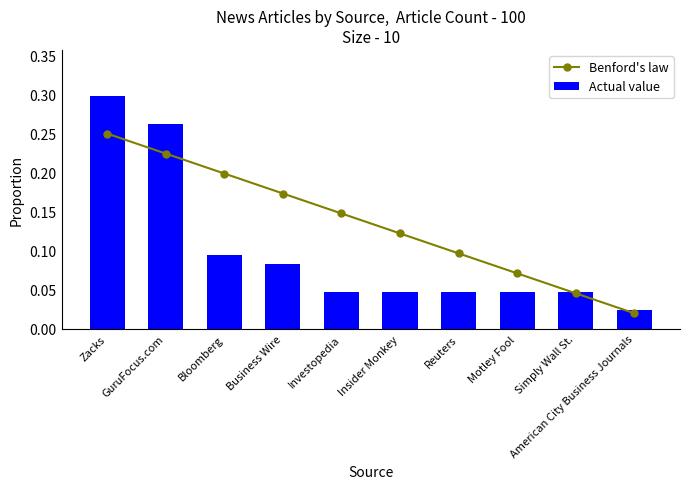

The Actual value series shows 0.0 at Reuters. True or false?

True